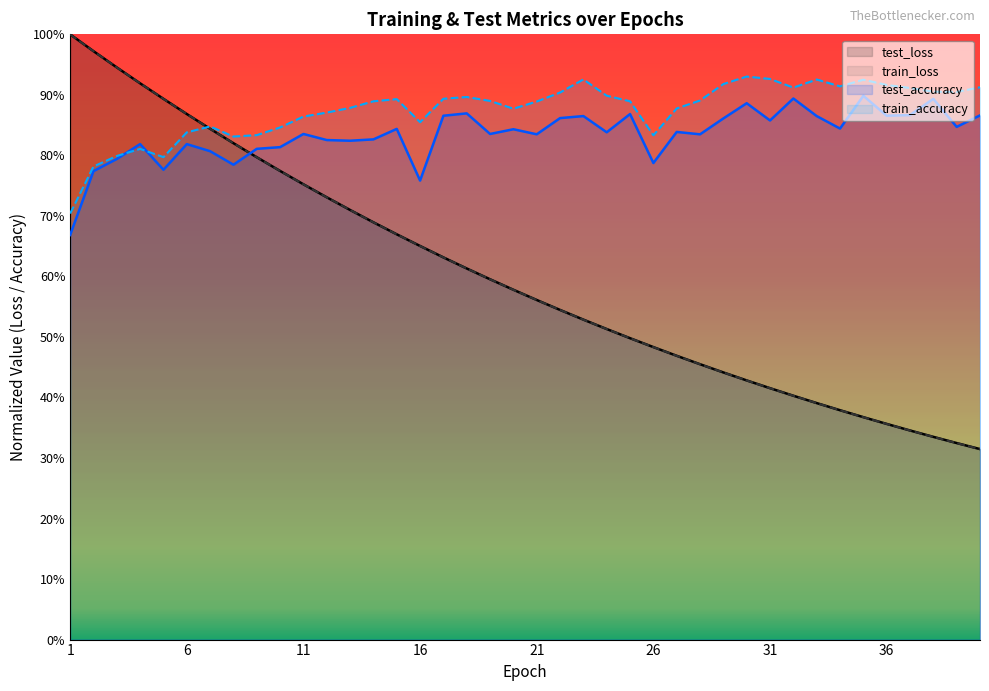

True or false: train_accuracy has a value of 1.5 at 12.

False